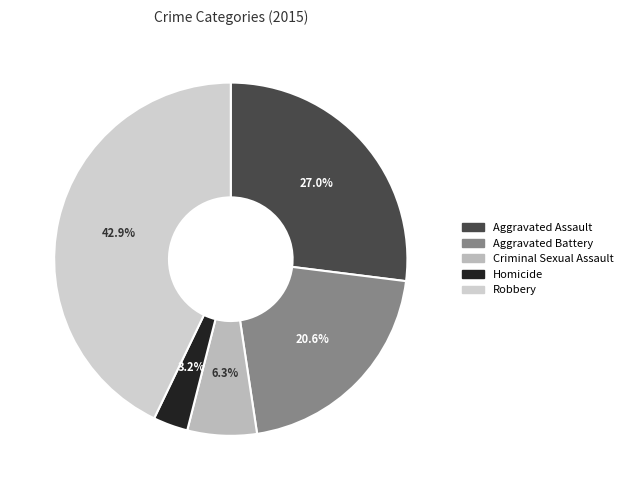

What percentage is the Aggravated Assault slice, to the nearest percent?

27%